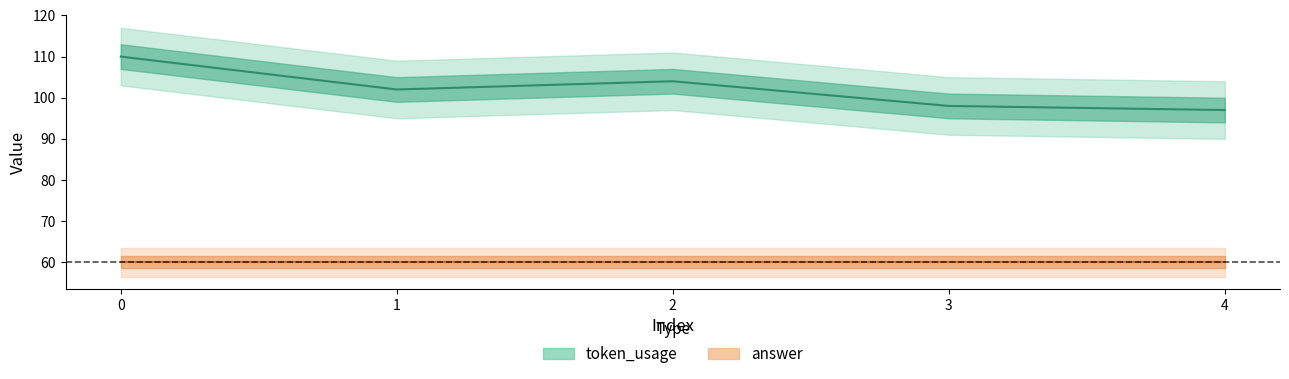

List the labels in order of value, smallest first.

4, 3, 1, 2, 0